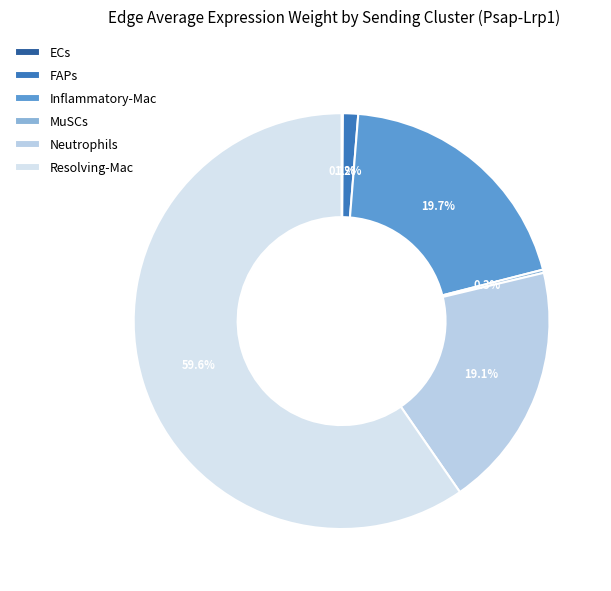

Combined, what portion of the pie is Resolving-Mac and FAPs?

60.8%